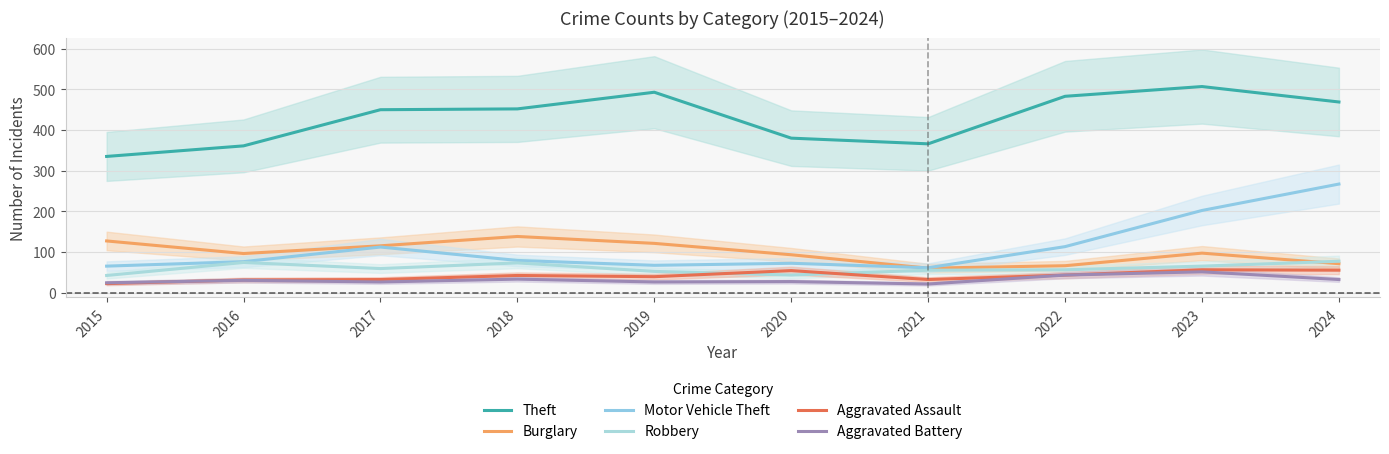

Which has a higher value, 2017 or 2019?

2019